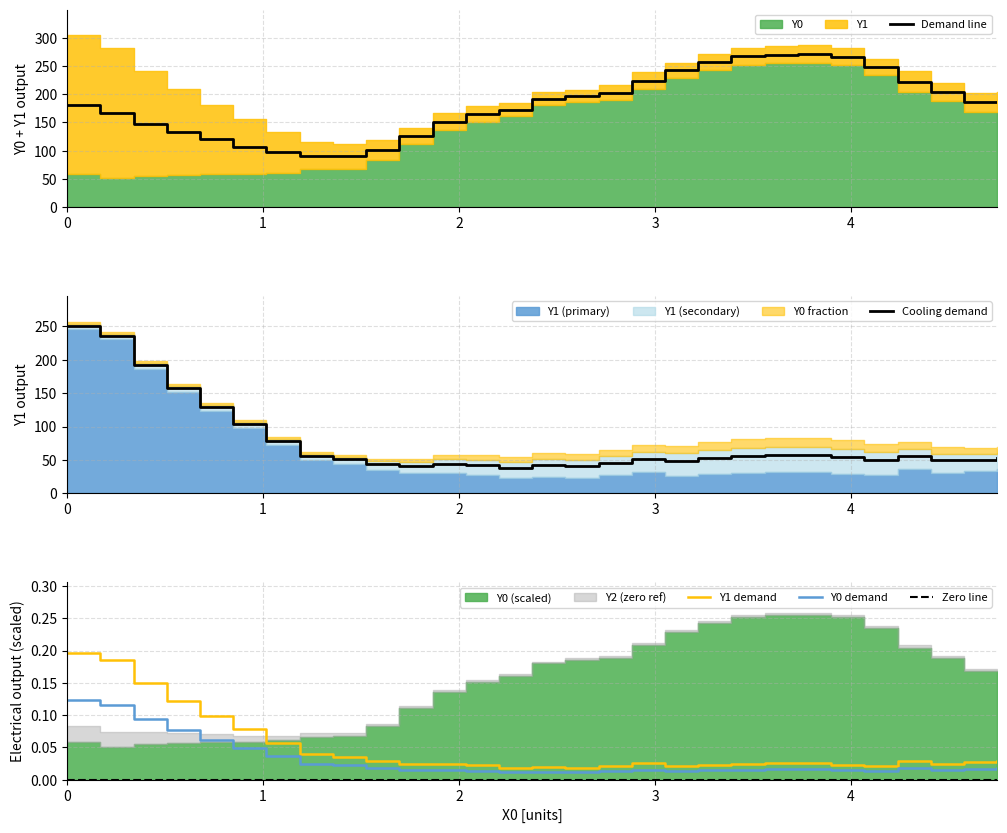

How many lines are shown in the chart?

5